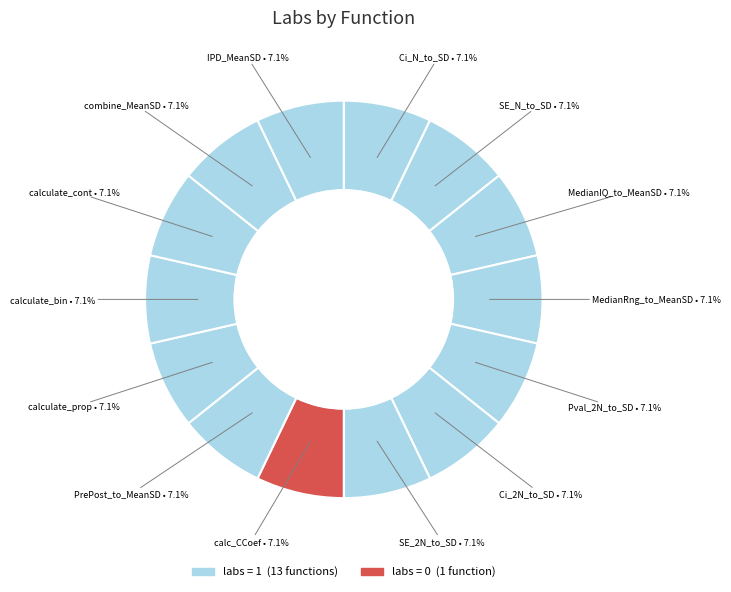

How many segments does this pie chart have?

14